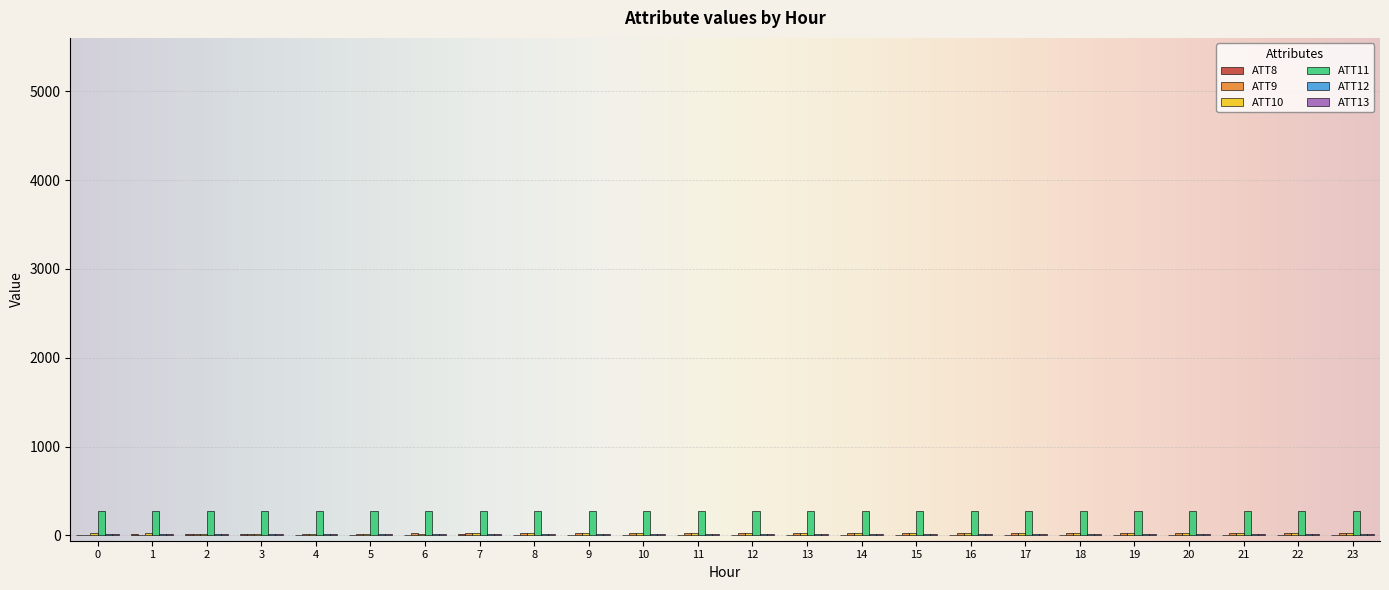

What is the maximum value shown in the chart?

275.4